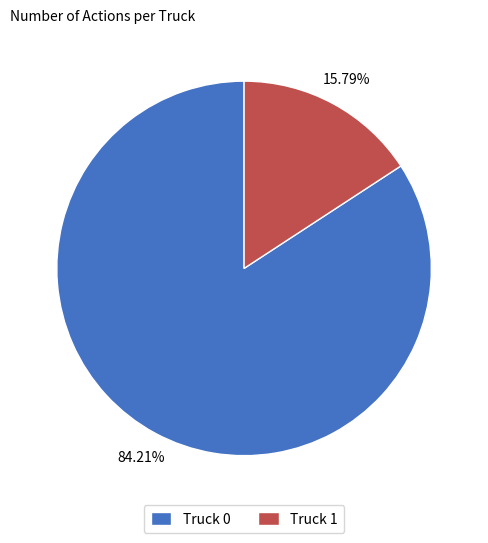

True or false: Truck 1 accounts for 22% of the total.

False